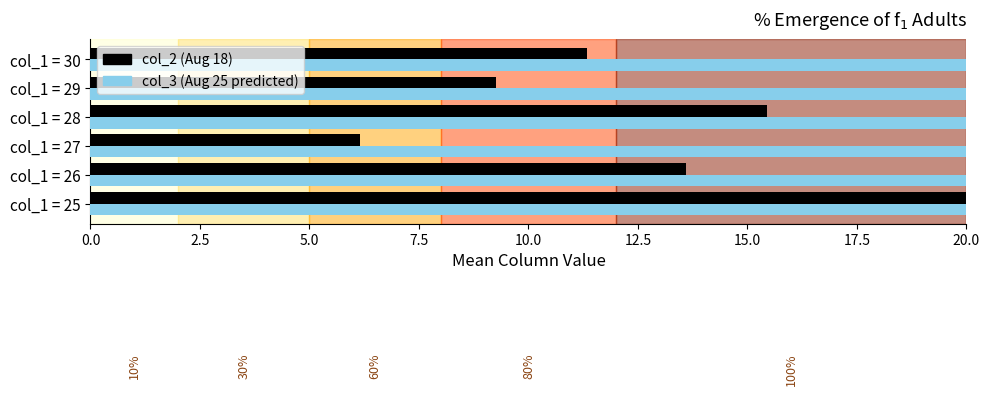

Are the bars horizontal?

Yes